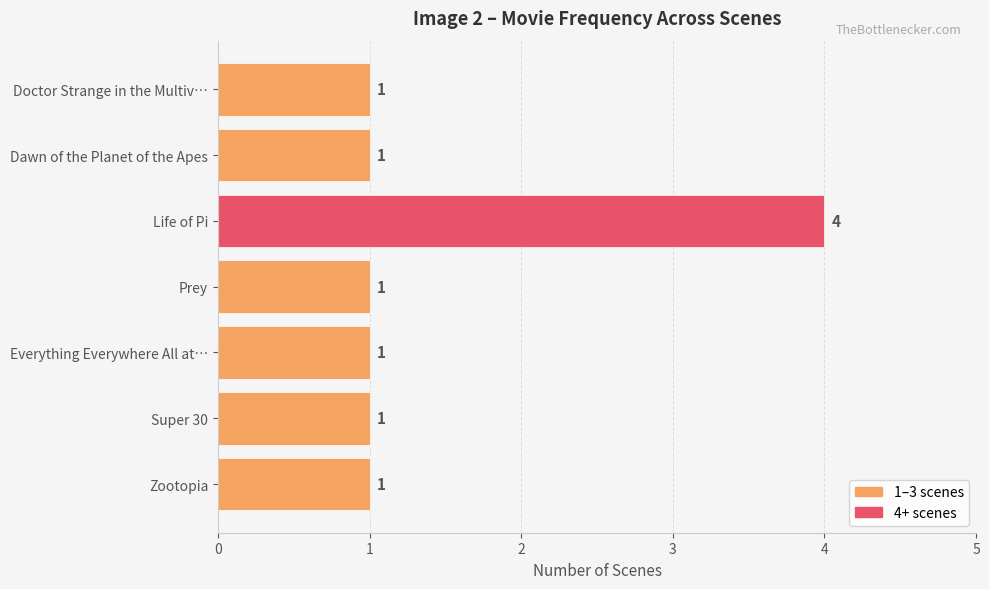

Reading bottom to top, what are all the values shown in this chart?

Zootopia=1	Super 30=1	Everything Everywhere All at…=1	Prey=1	Life of Pi=4	Dawn of the Planet of the Apes=1	Doctor Strange in the Multiv…=1